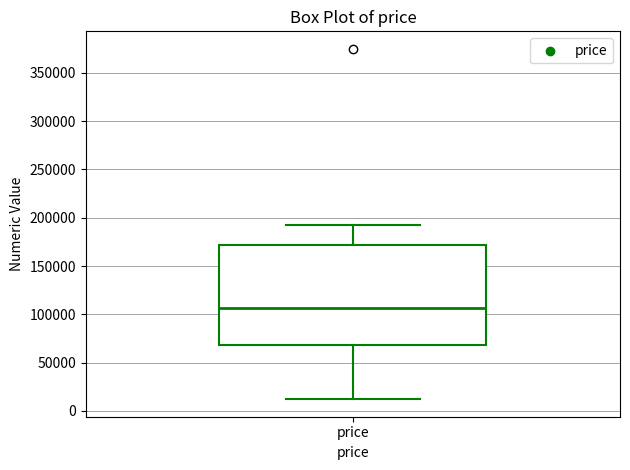

Where is the lower edge of the box for price on the y-axis? The values are not printed on the chart, so give them approximately, as read against the axis.

70000